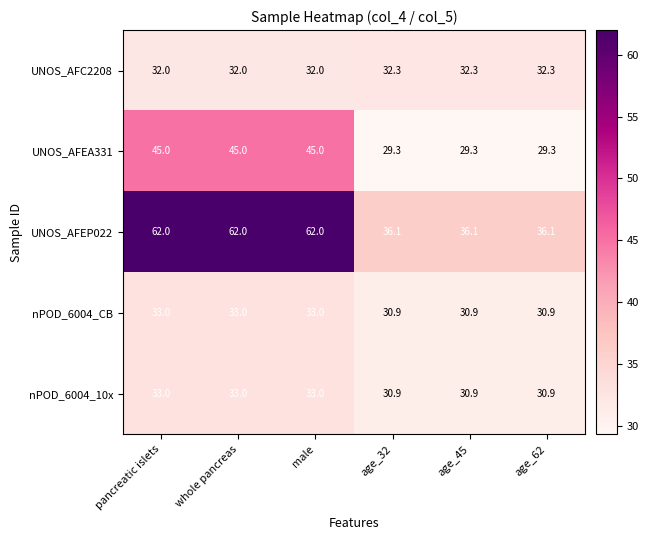

What is the spread (max minus min) of values at pancreatic islets?

30.0